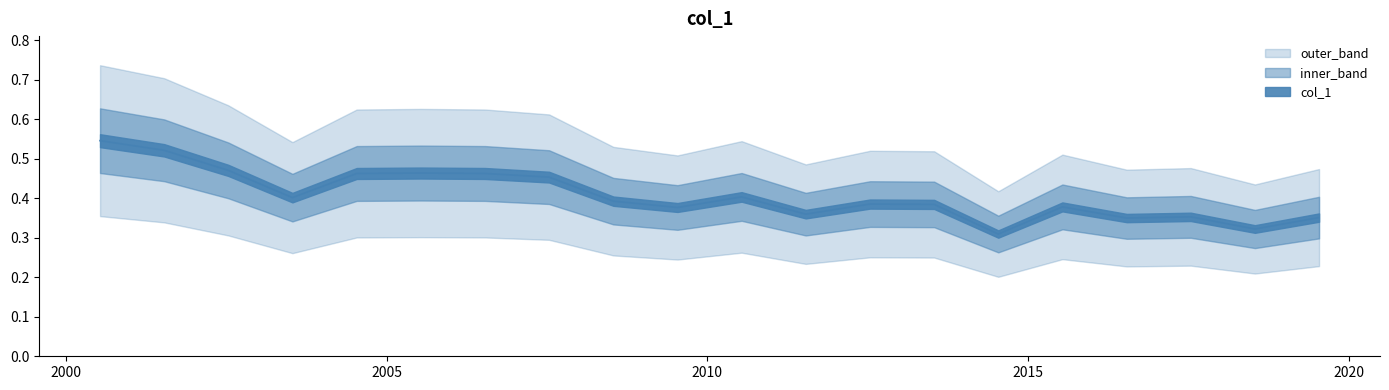

Which has a higher value, 2003-07-15 or 2013-07-15?

2003-07-15